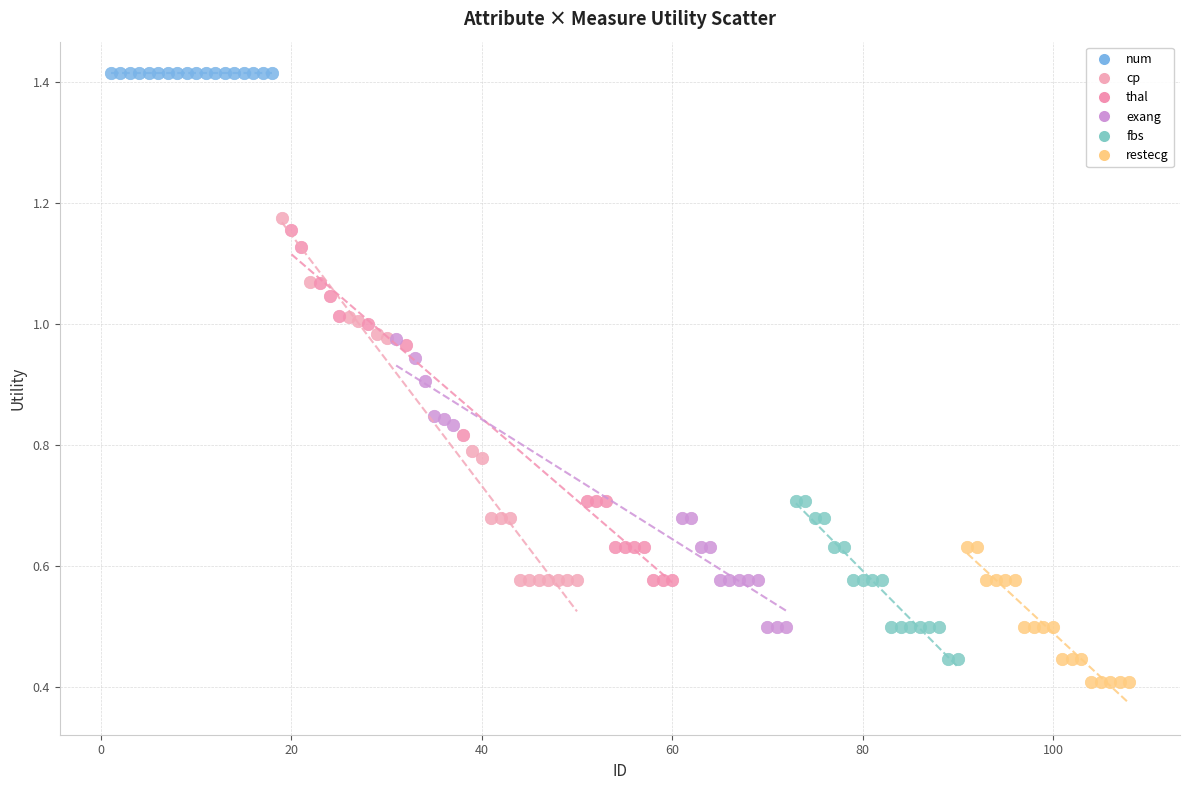

Which series reaches the maximum Y coordinate?

num